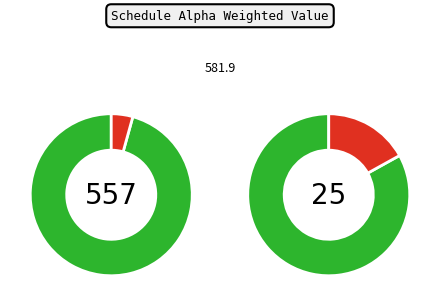

Which has a higher value, schedule=alpha or 14?

14